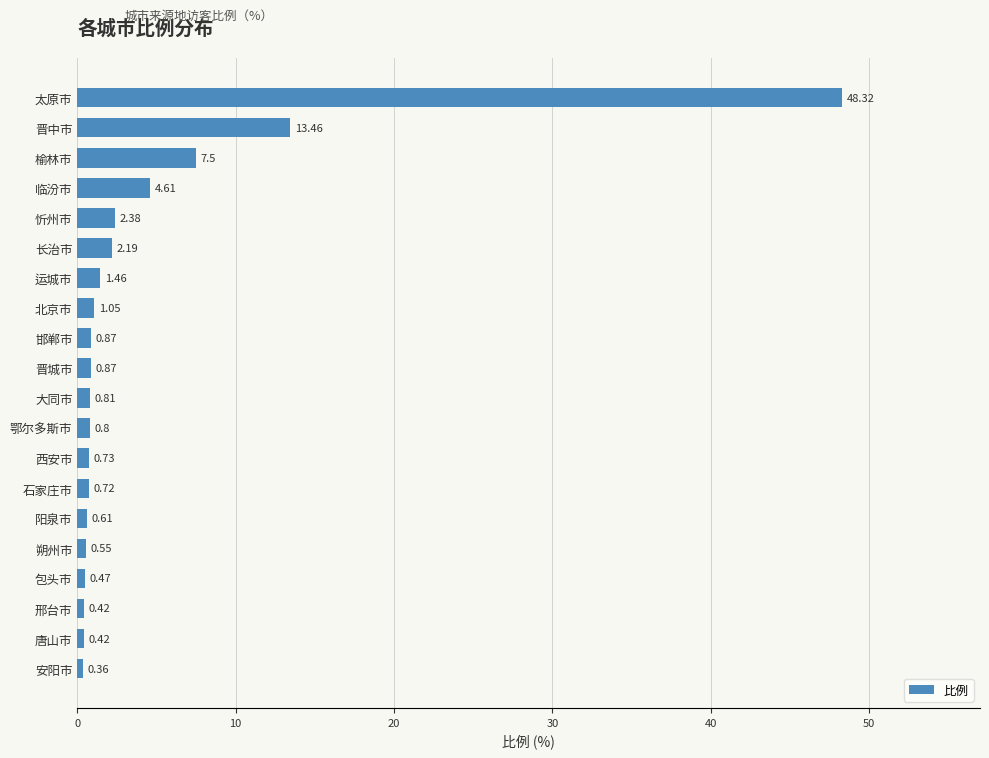

What is the difference between the second highest and second lowest values?

13.0